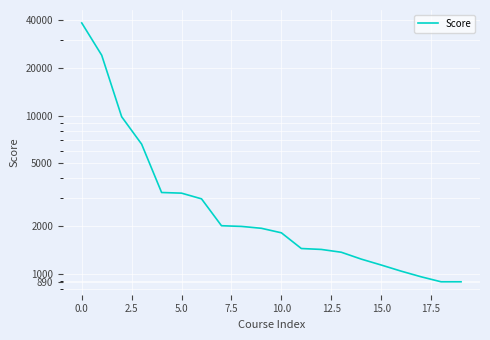

What is the difference between the second highest and minimum values?

23153